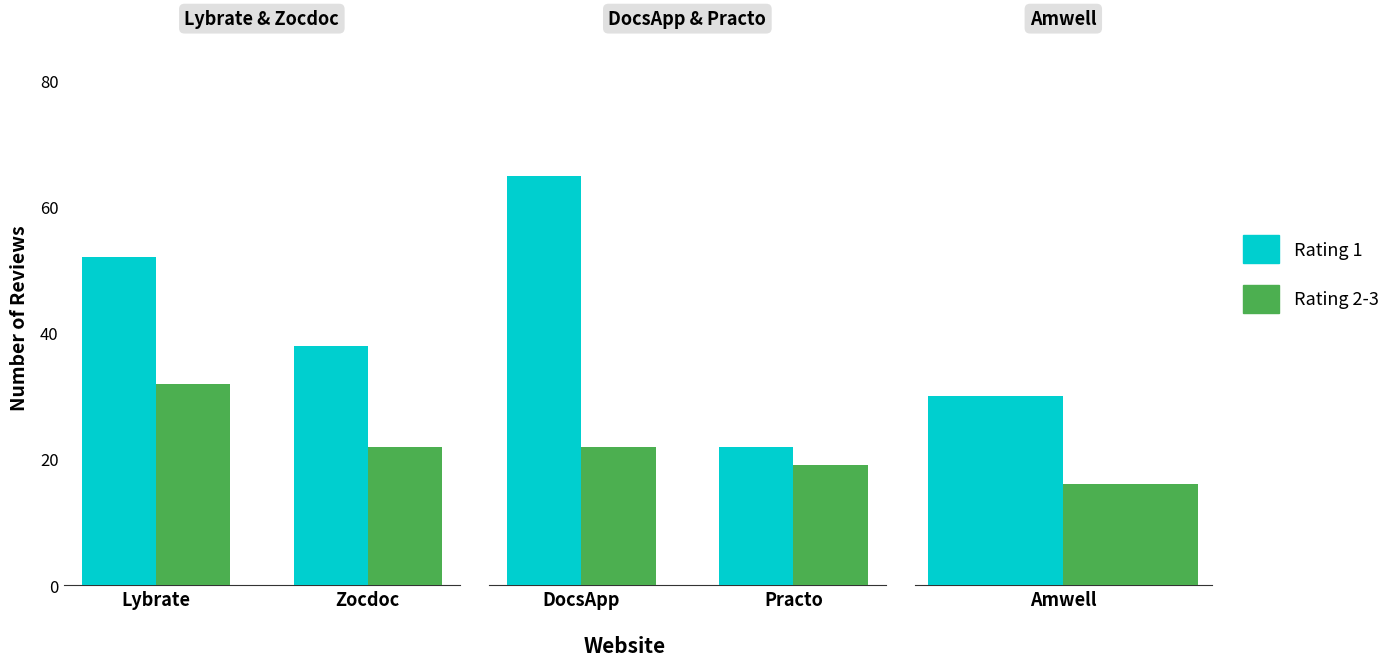

Is the value of Rating 2-3 at Practo greater than the value of Rating 1 at Practo?

No